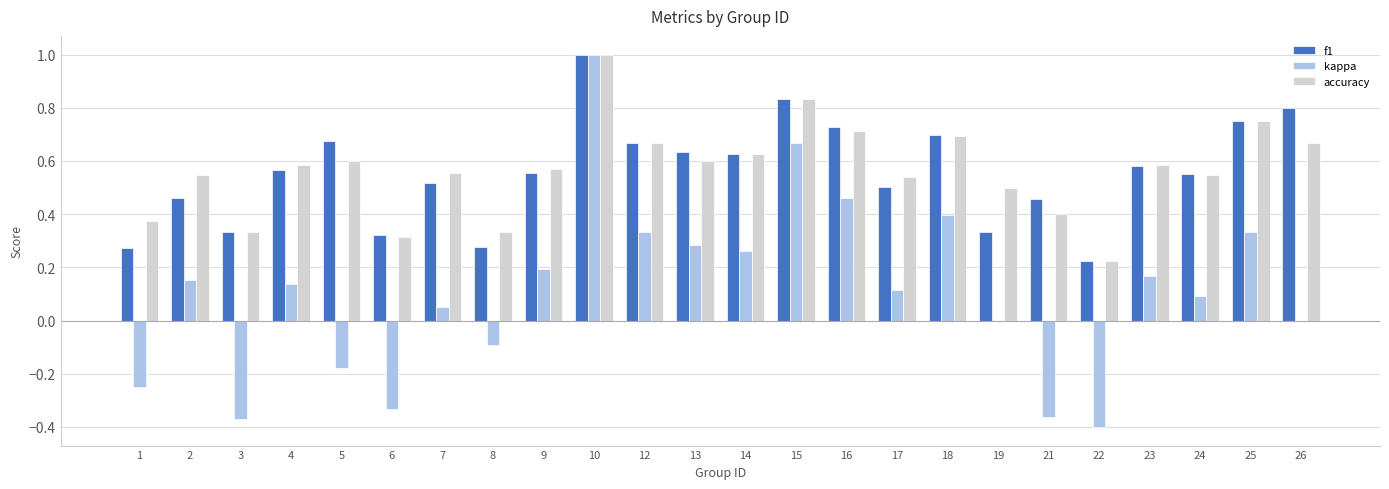

At which category is the sum across all series the highest?

10